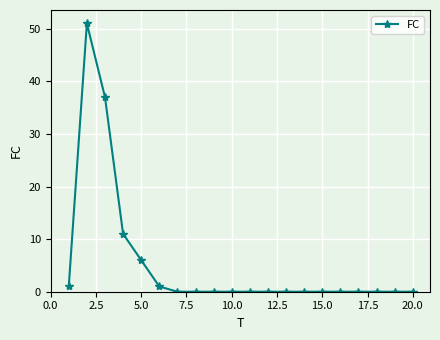

What is the greatest value displayed?

51